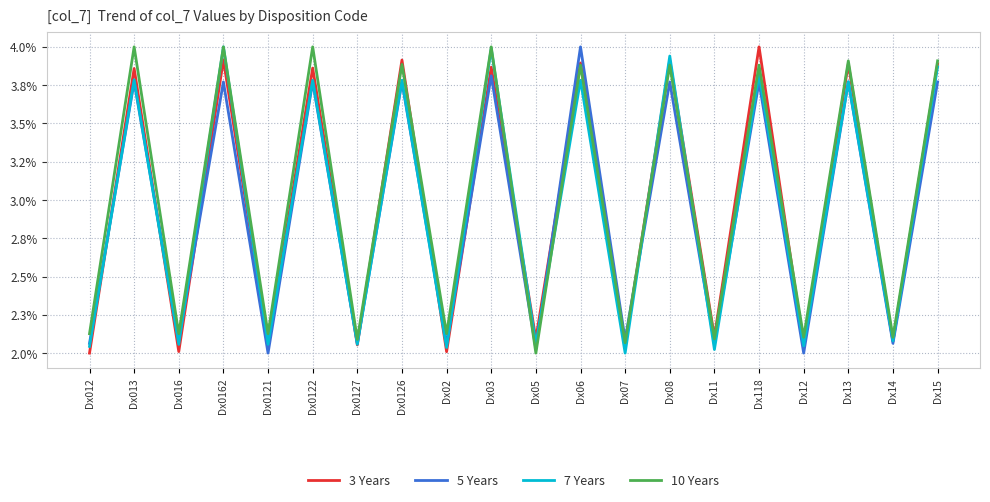

How many intersections are there between 7 Years and 5 Years?

11